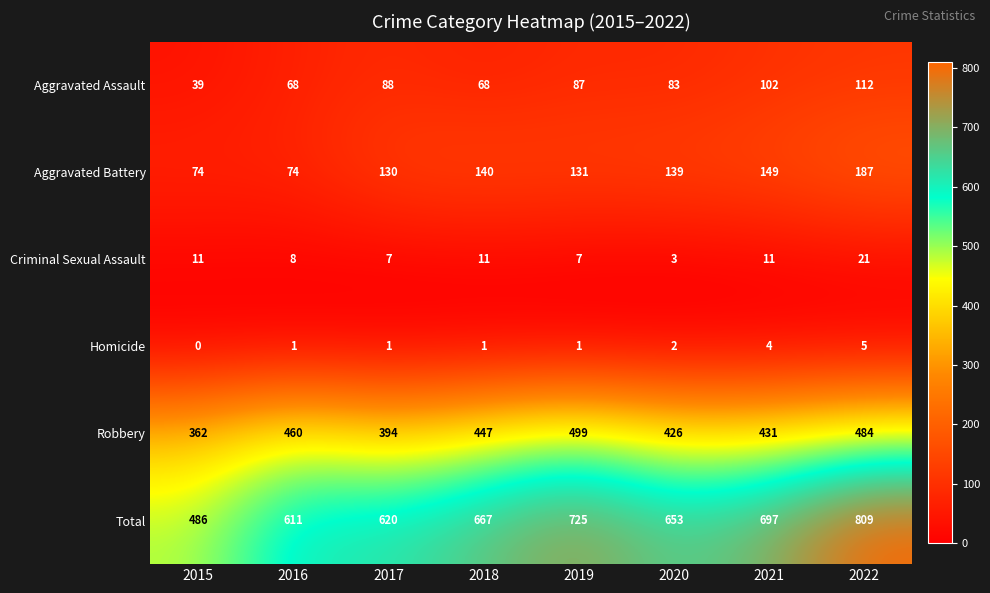

What is the approximate value of Aggravated Battery at 2017?

130